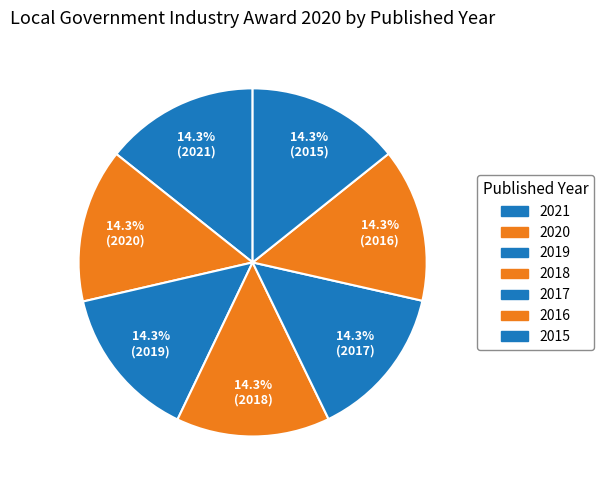

True or false: 2019 accounts for 14% of the total.

True